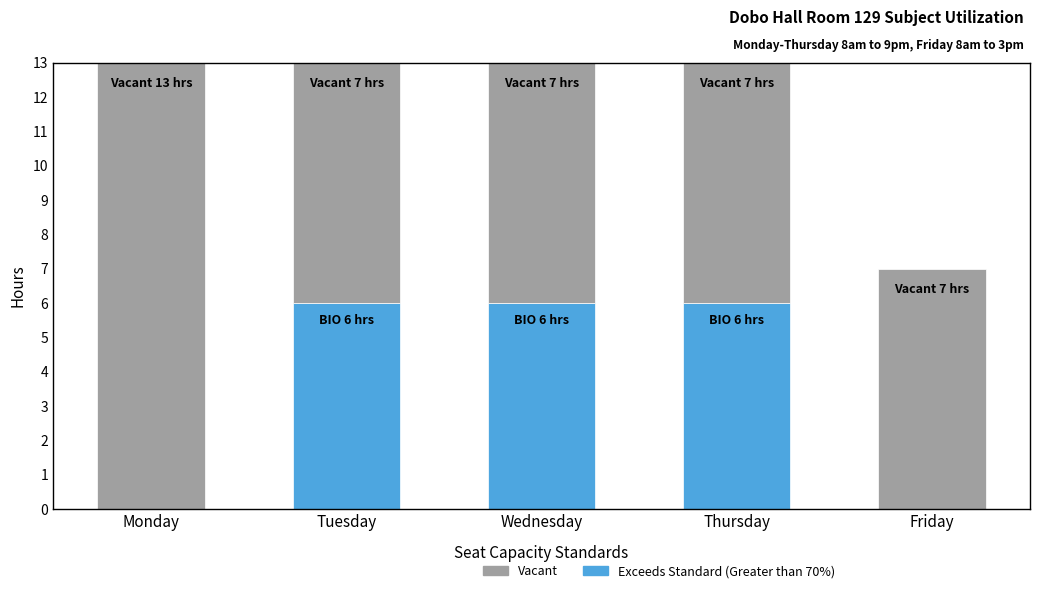

What are all the series names shown in the legend?

Vacant, Exceeds Standard (Greater than 70%)